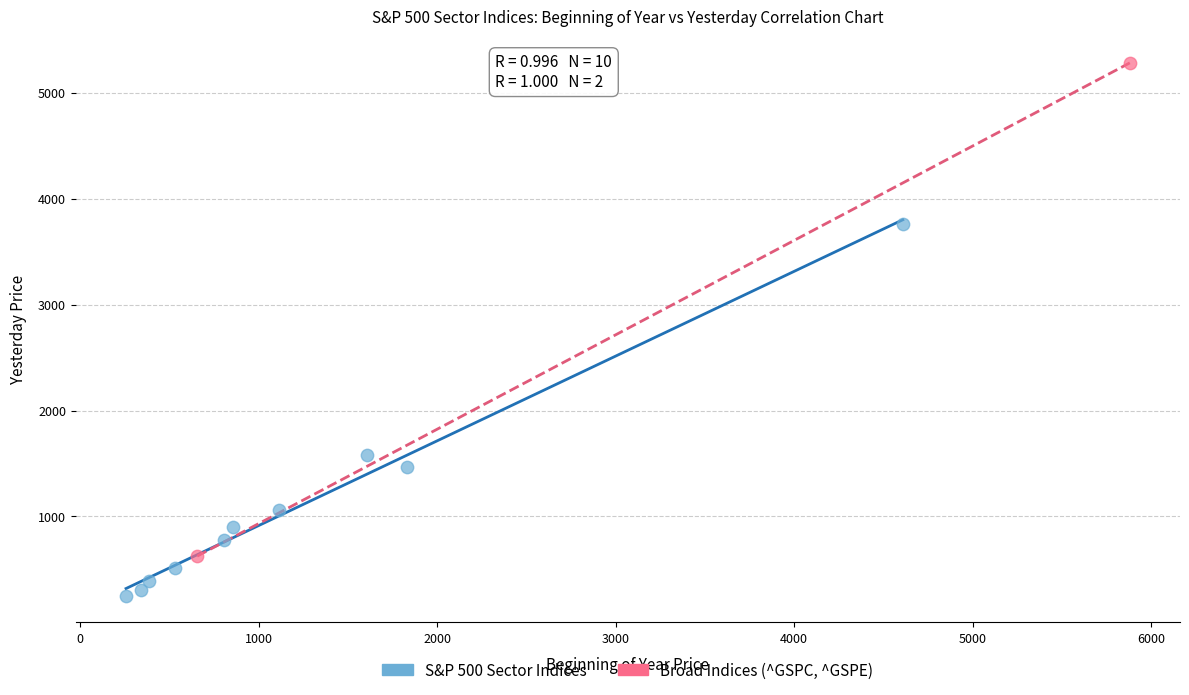

Which series reaches the maximum Y coordinate?

Broad Indices (^GSPC, ^GSPE)